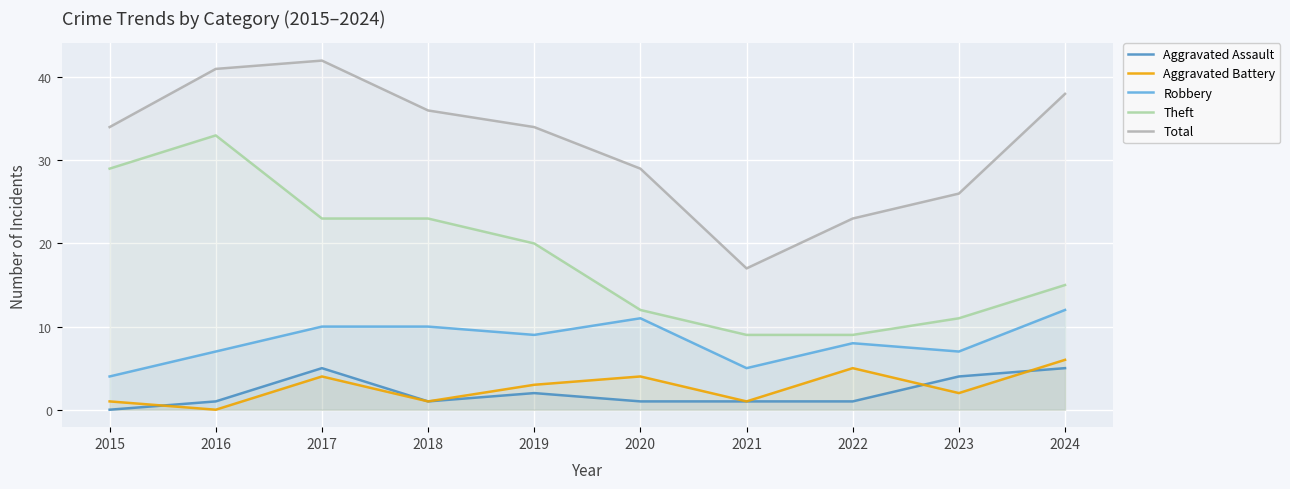

What is the lowest value of the Total series?

17